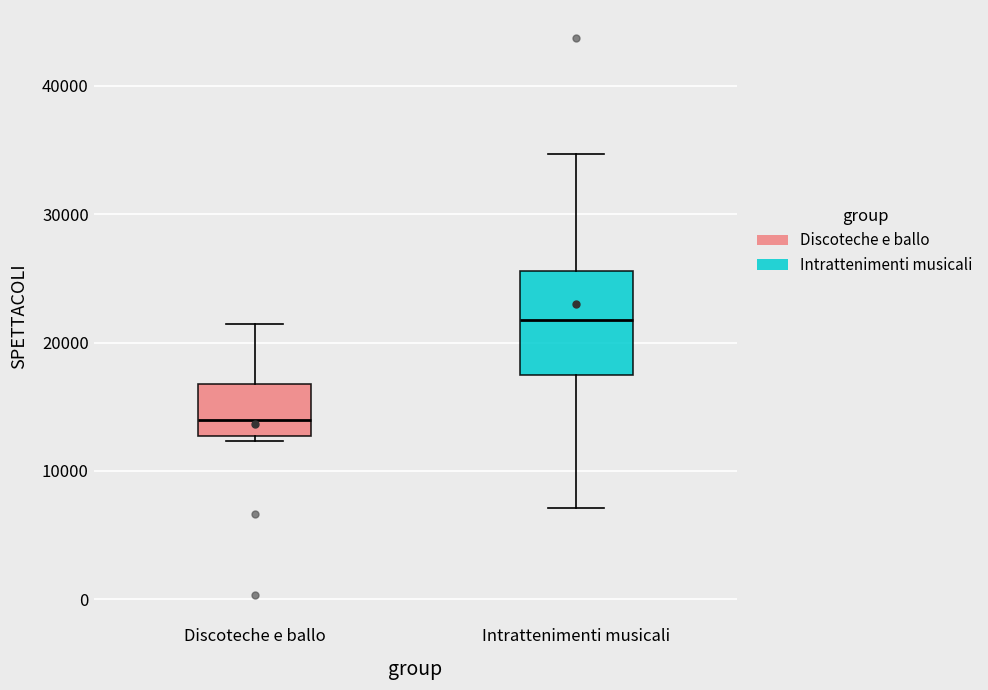

Reading left to right, transcribe this box plot: for each box, give where its median line is, the range the box spans, and where its two whiskers end, as read against the y-axis. The values are not printed on the chart, so give them approximately, as read against the axis.

Discoteche e ballo: median 14000, box 13000 to 17000, whiskers 12000 to 21000
Intrattenimenti musicali: median 22000, box 17000 to 26000, whiskers 7000 to 35000